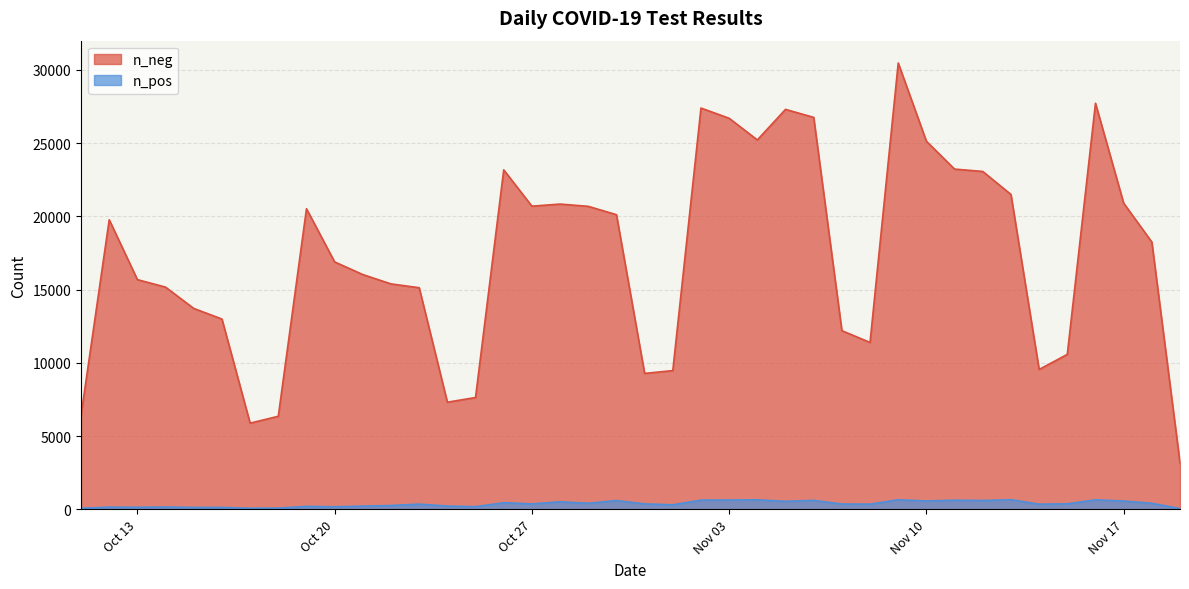

Where is n_pos nearest to the value 361?

11